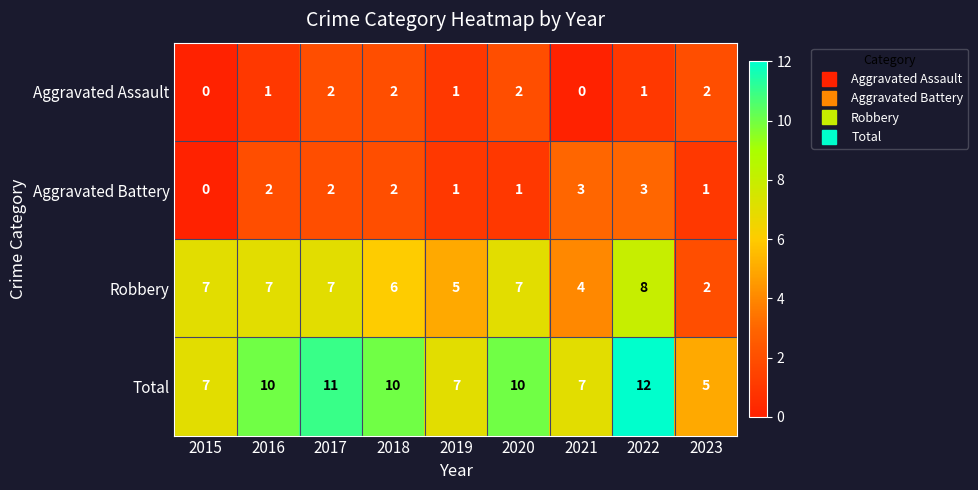

Which series has the largest range (max minus min)?

Total